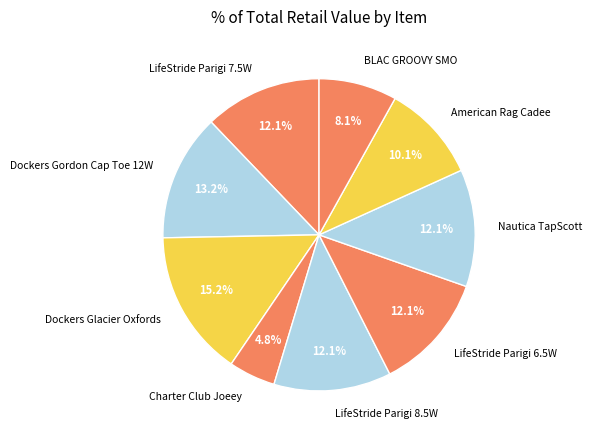

Which has a higher value, American Rag Cadee or Dockers Gordon Cap Toe 12W?

Dockers Gordon Cap Toe 12W